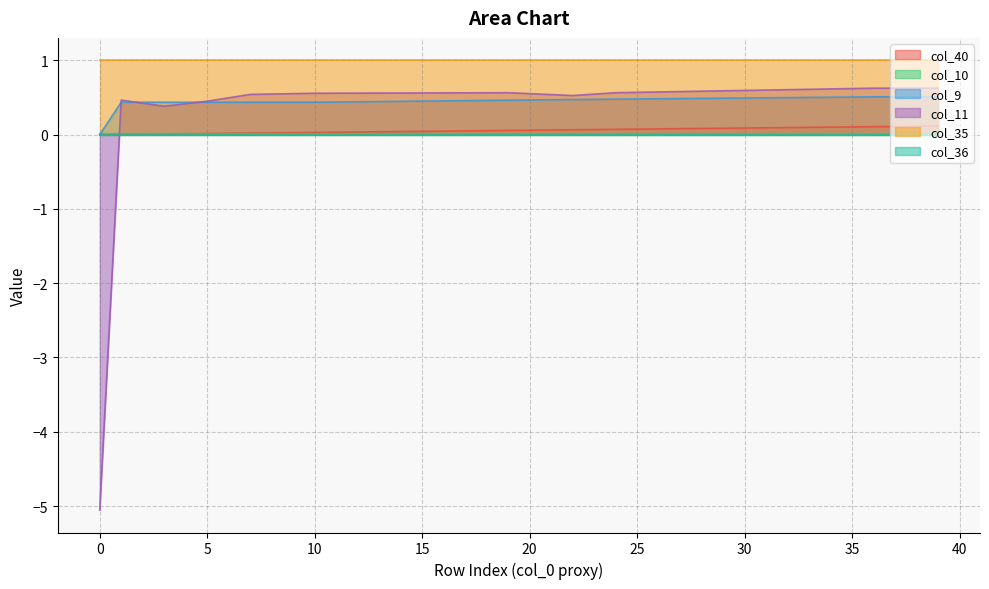

At which category does col_10 reach its first local peak?

2